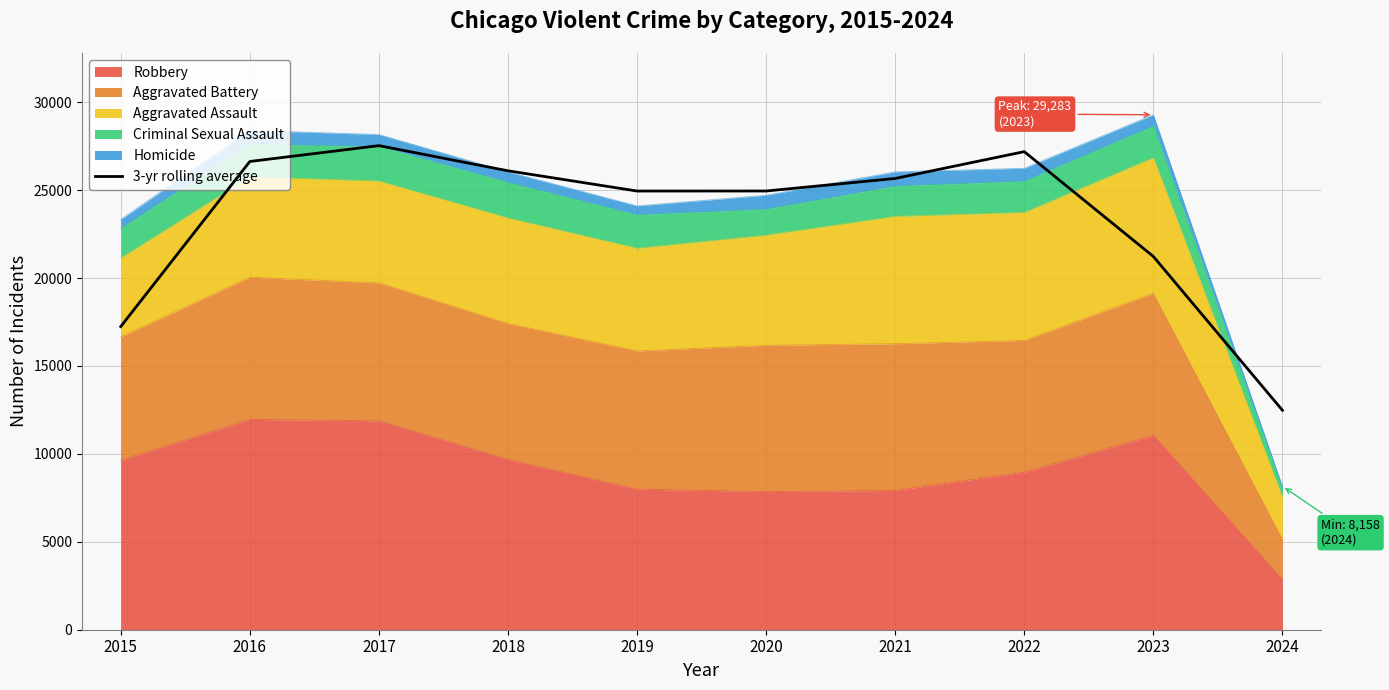

The chart shows a value of 26098.3 at 2018. True or false?

True